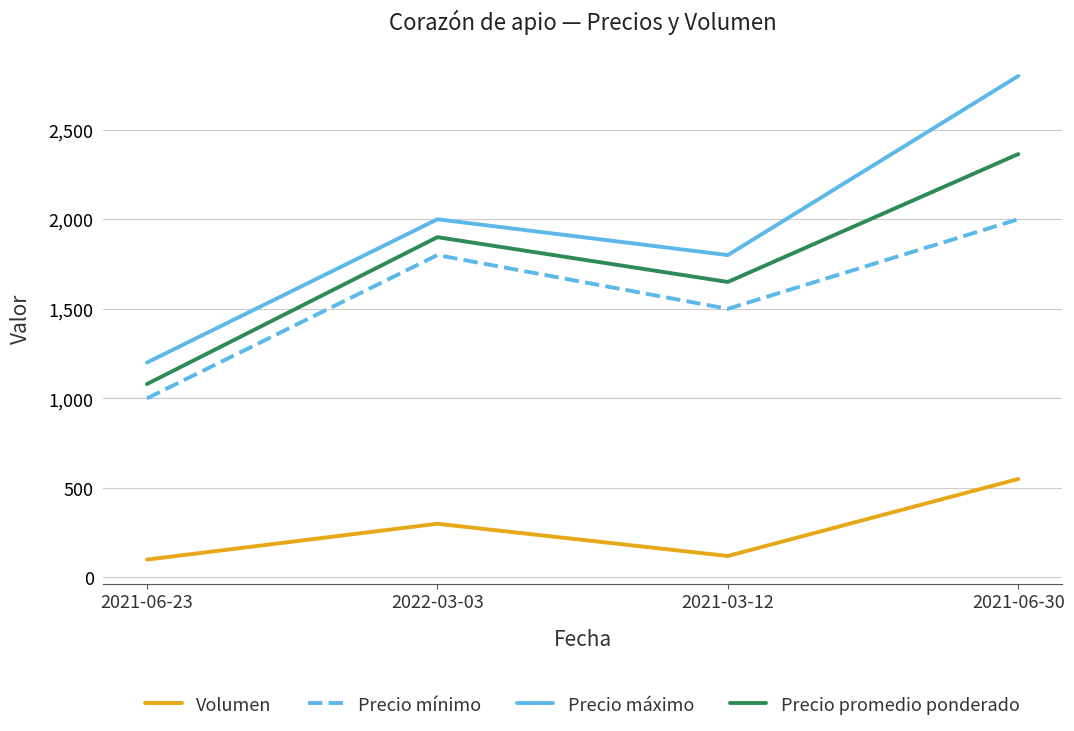

True or false: Precio promedio ponderado and Precio mínimo intersect in this chart.

False